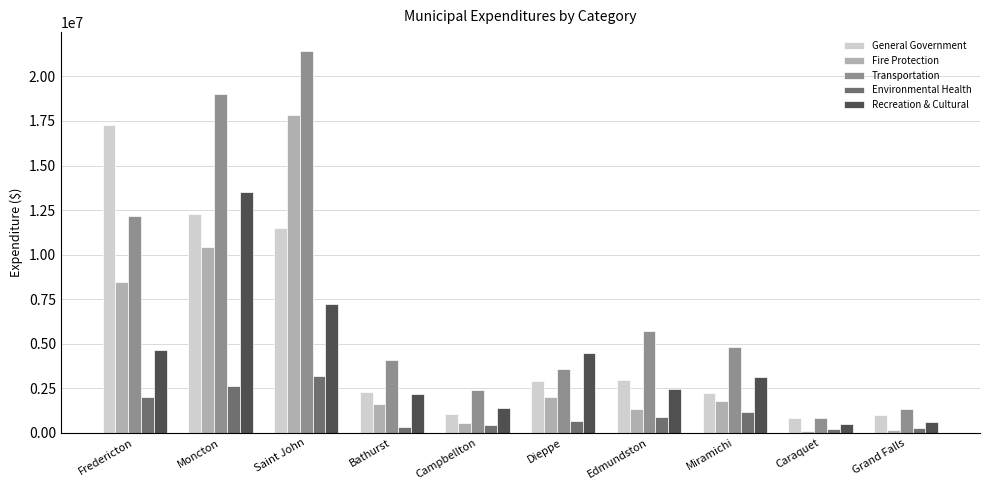

The value of Environmental Health at Moncton is 1214004. True or false?

False